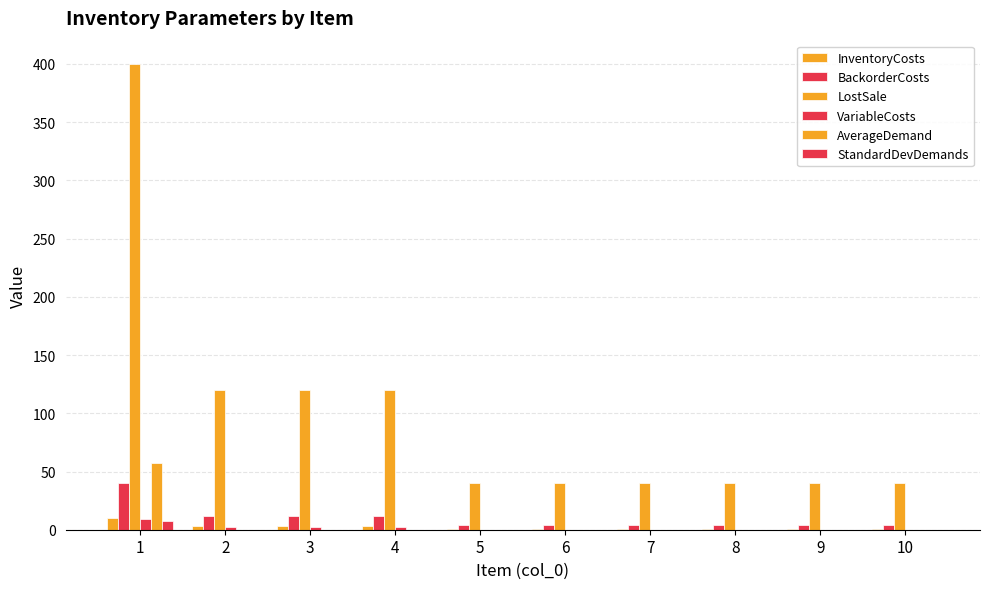

Which category has the lowest value across all series?

5